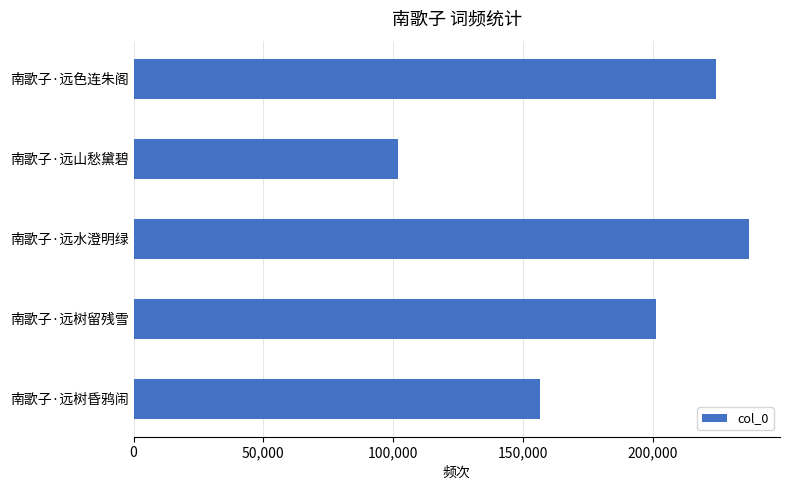

The value at 南歌子·远山愁黛碧 is 183136. True or false?

False